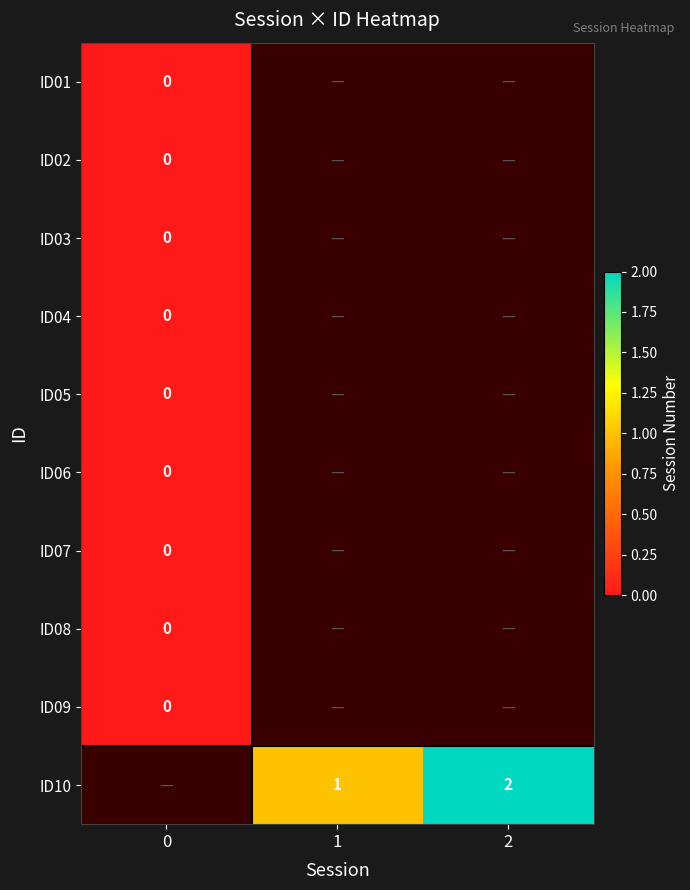

Is the value of ID04 at 0 greater than the value of ID10 at 1?

No